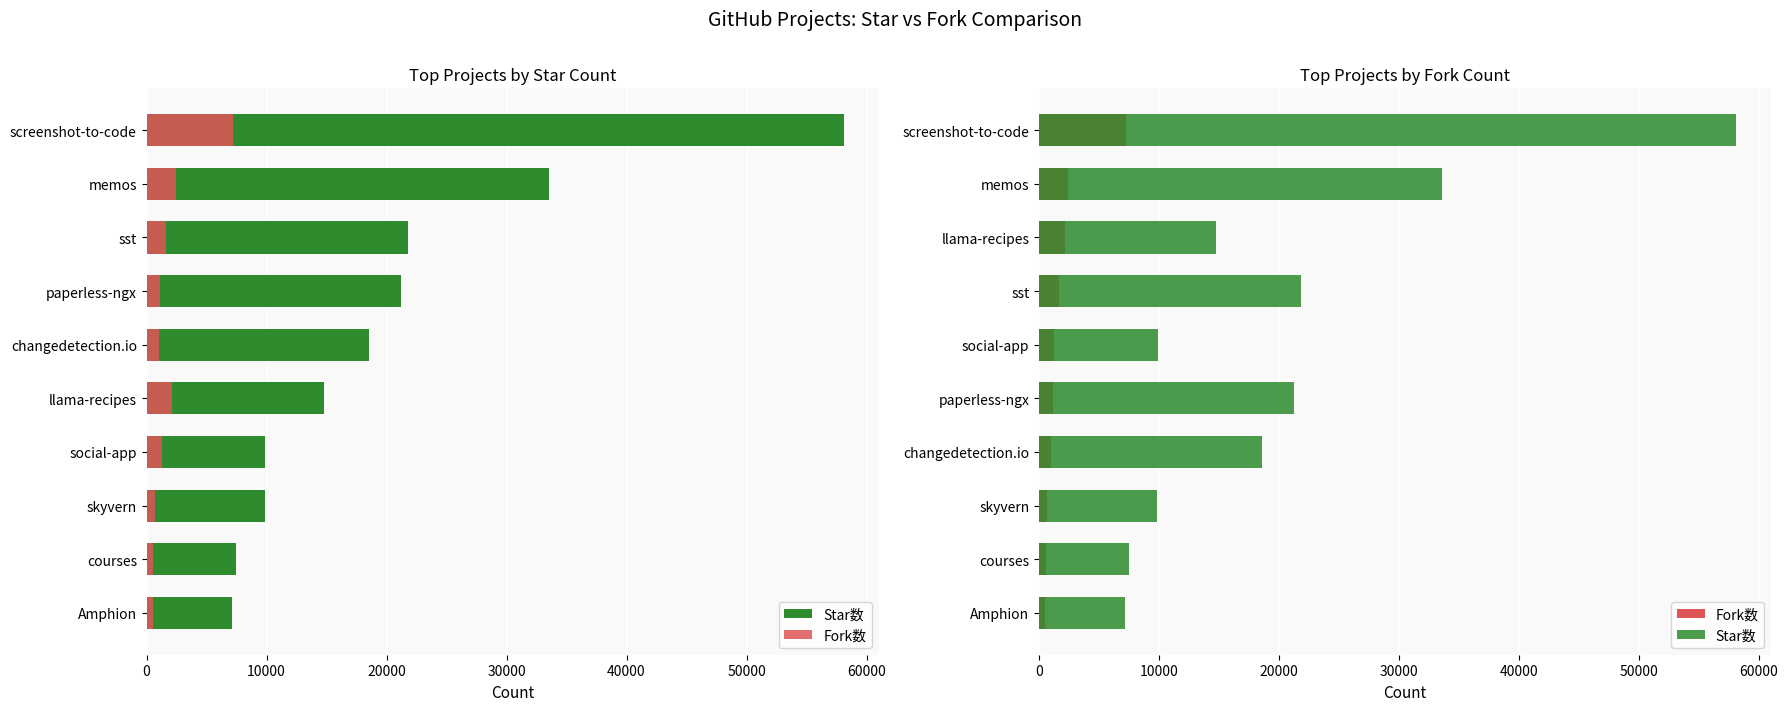

Which series has the widest spread of values?

Star数